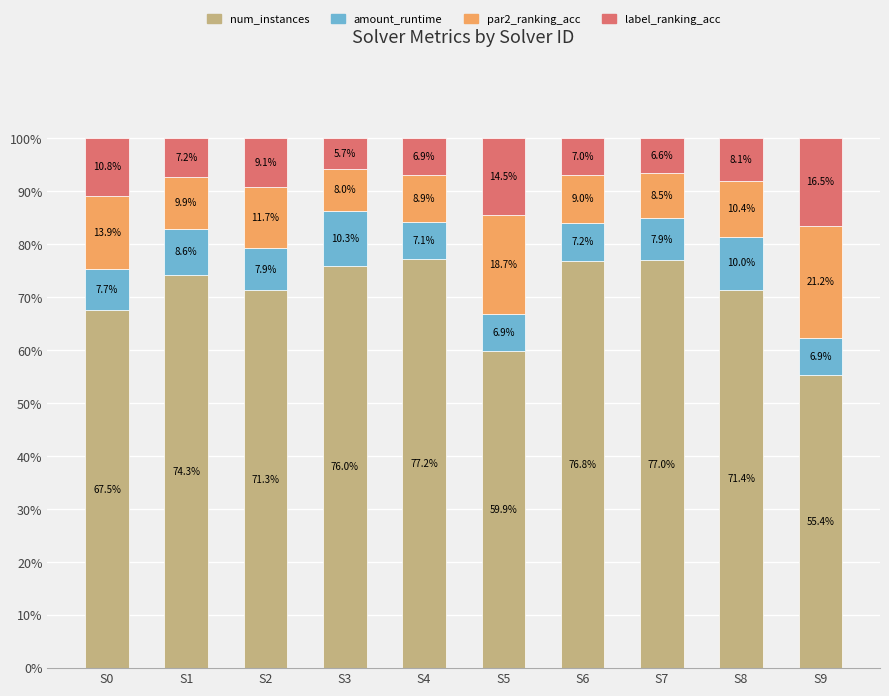

List the labels in order of num_instances value, largest first.

S4, S7, S6, S3, S1, S8, S2, S0, S5, S9